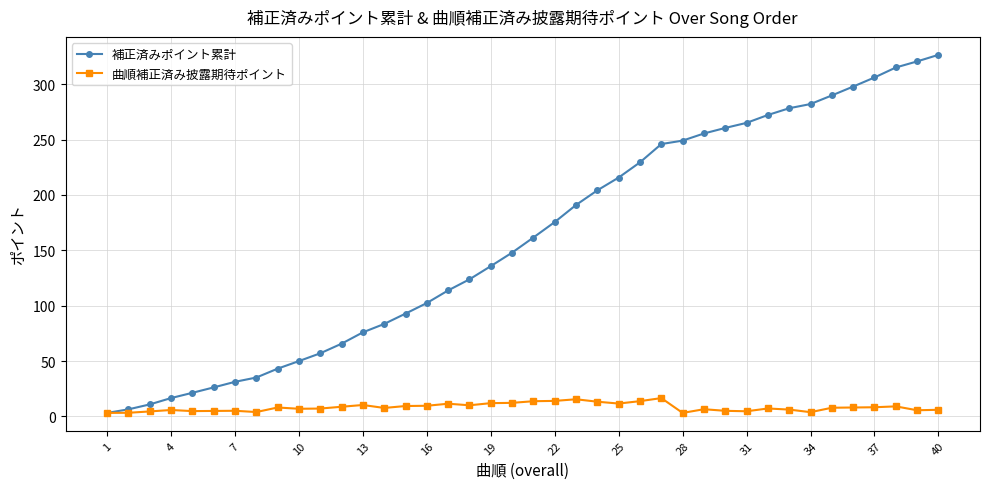

List the series in order of their peak value, highest first.

補正済みポイント累計, 曲順補正済み披露期待ポイント